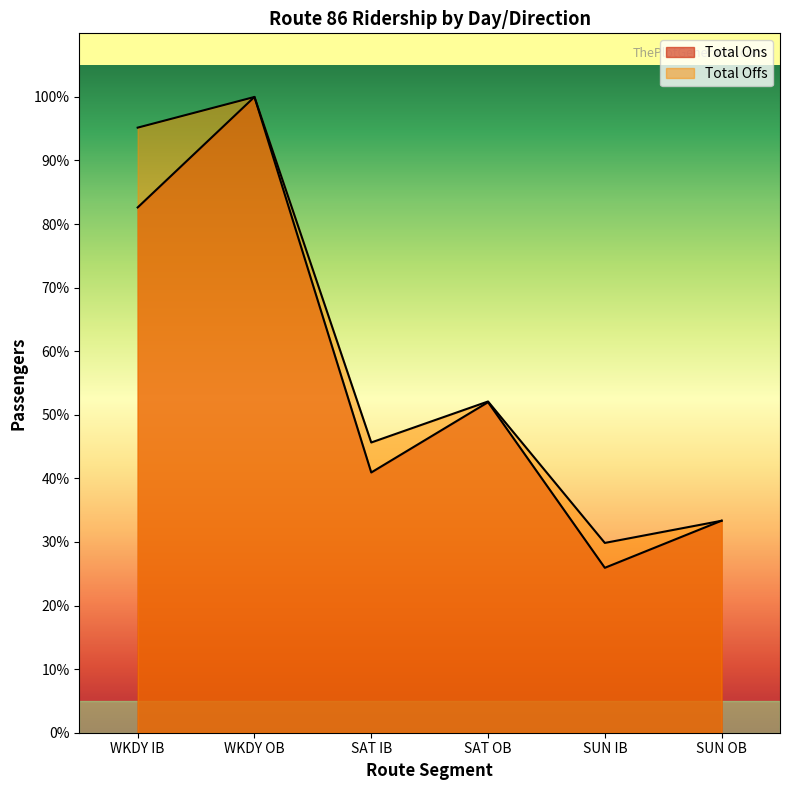

Between SAT IB and SAT OB, which is larger?

SAT OB